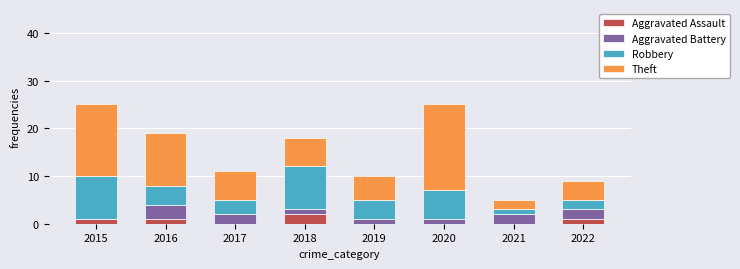

Count the number of categories in the chart.

8